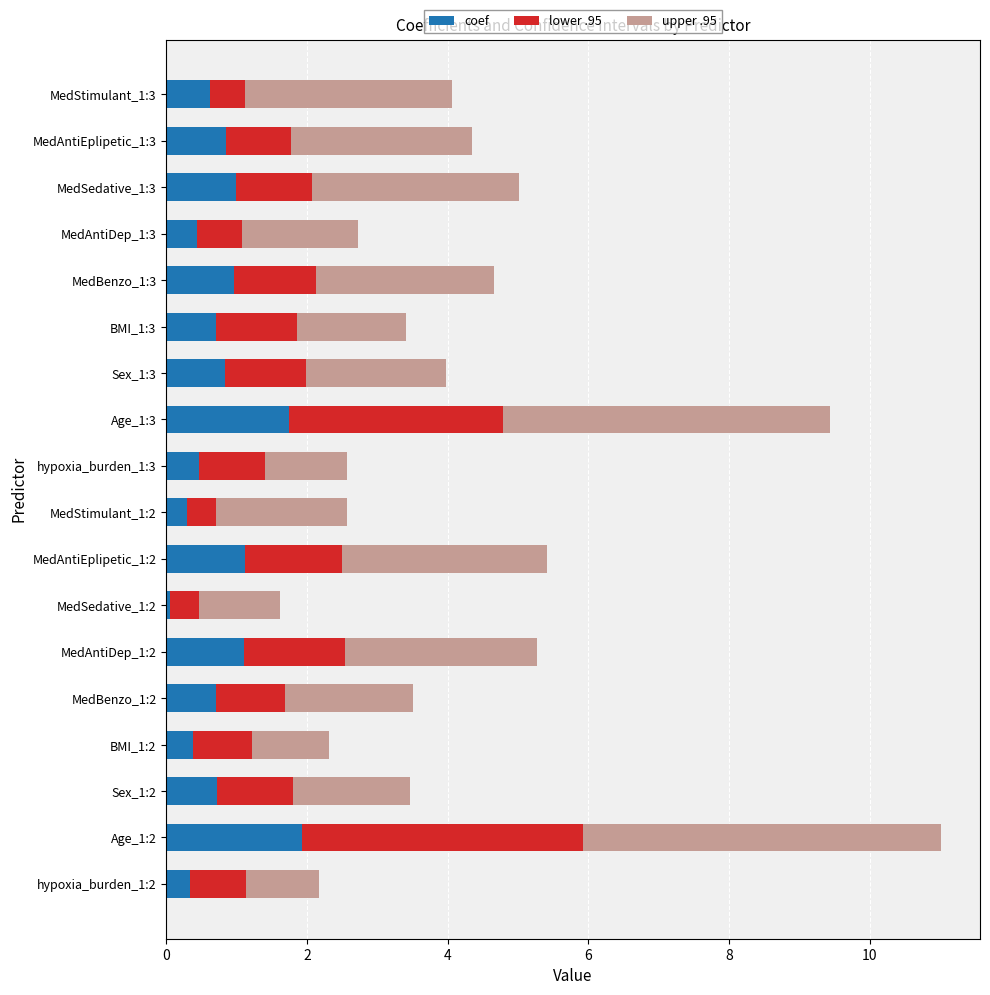

What is the total value across all series at MedAntiDep_1:2?

5.3